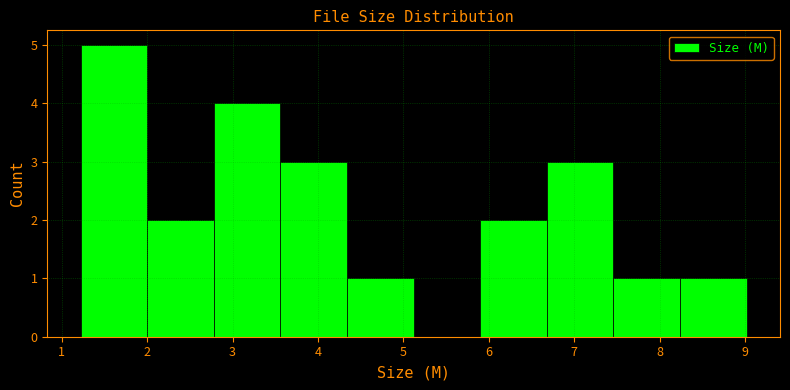

Reading left to right, list every bar in this chart as the range it spans on the x-axis followed by its height. Neither the bar edges nor the heights are printed on the chart, so give them approximately, as read against the axes.

1.22 to 2.00: 5
2.00 to 2.78: 2
2.78 to 3.56: 4
3.56 to 4.34: 3
4.34 to 5.12: 1
5.12 to 5.90: 0
5.90 to 6.68: 2
6.68 to 7.46: 3
7.46 to 8.24: 1
8.24 to 9.02: 1